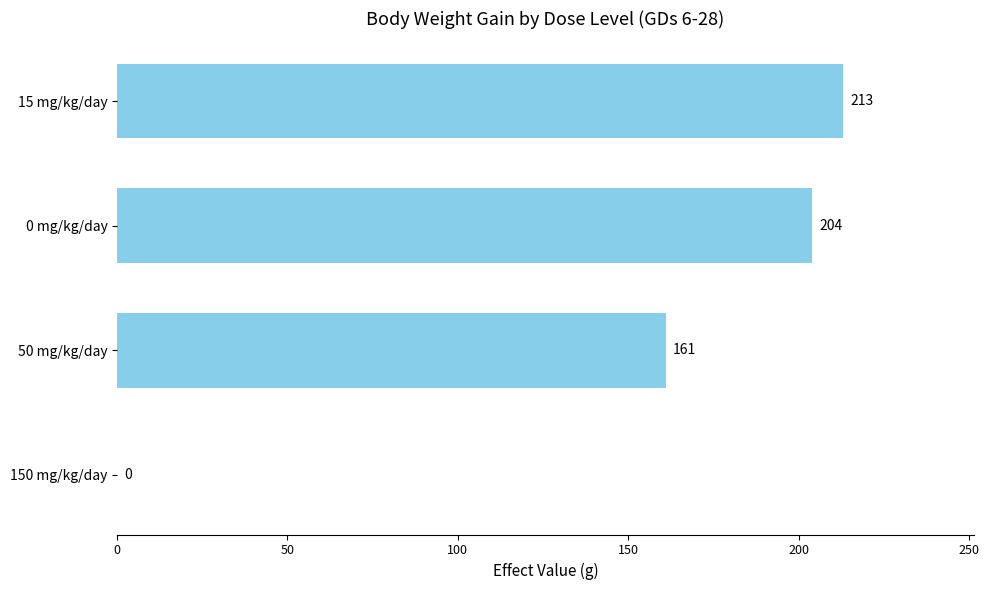

How many positive values are there?

3